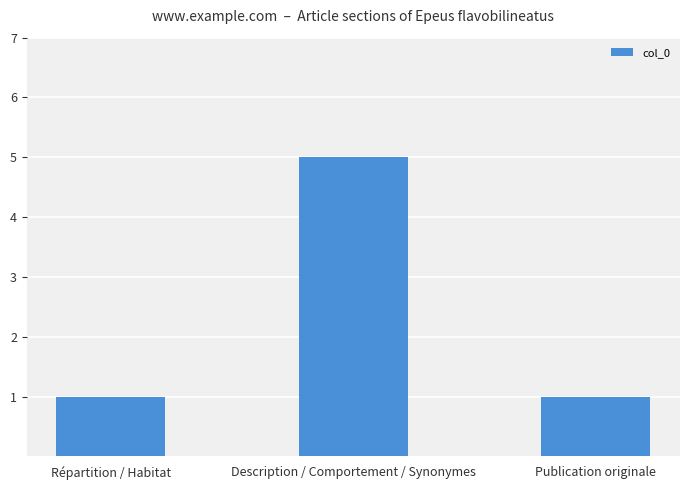

Between Description / Comportement / Synonymes and Répartition / Habitat, which is larger?

Description / Comportement / Synonymes